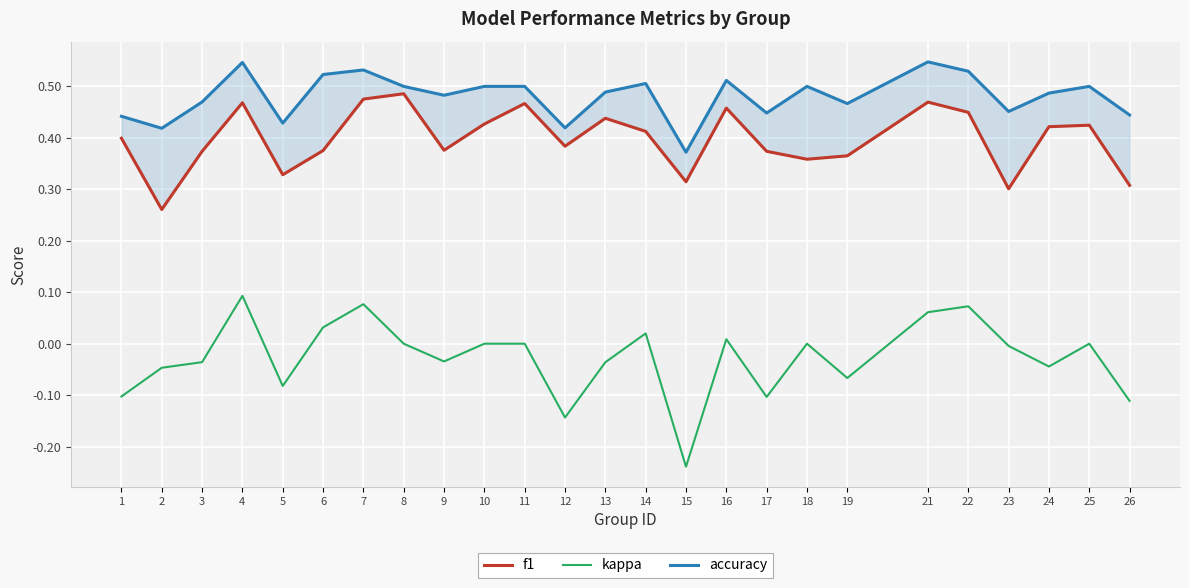

How many data points in kappa are above 0?

7